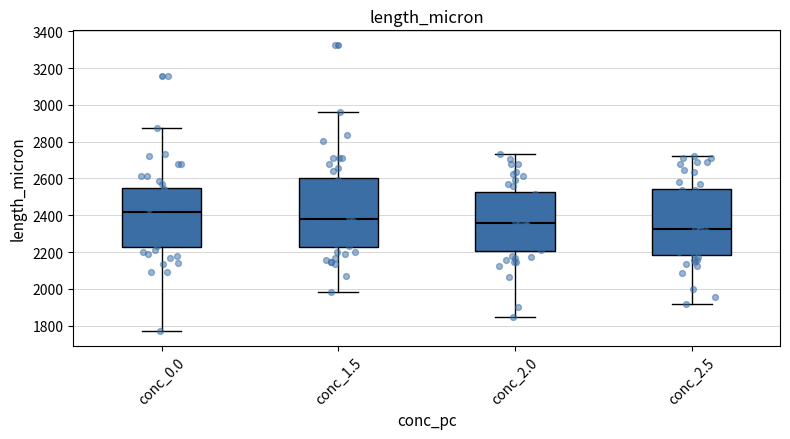

Which box's median line is the lowest?

conc_2.5